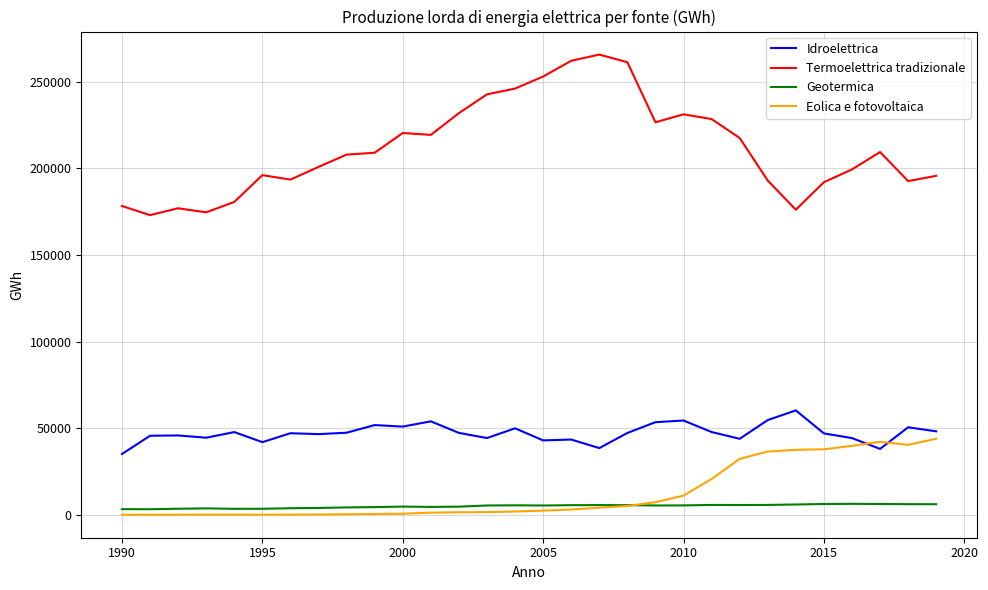

What is the highest value of the Termoelettrica tradizionale series?

265764.1